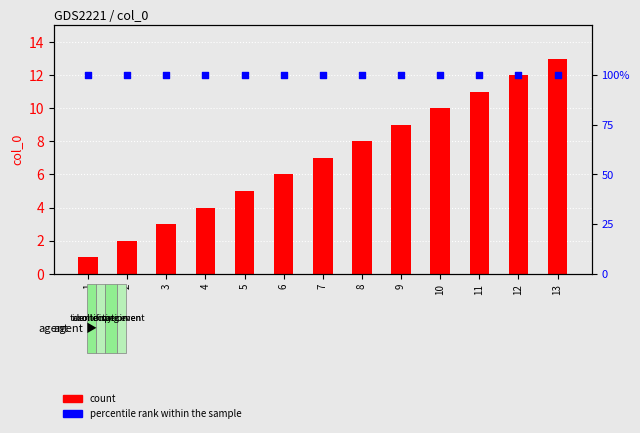

Which series has the largest total across all categories?

percentile rank within the sample